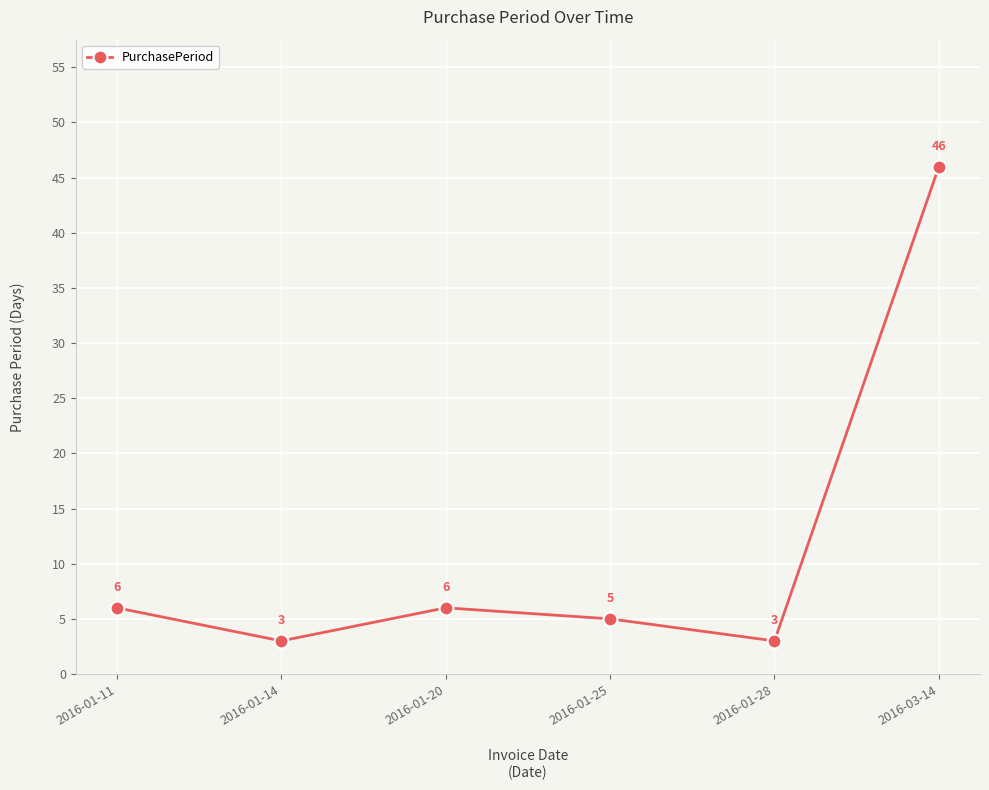

What is the minimum value shown in the chart?

3